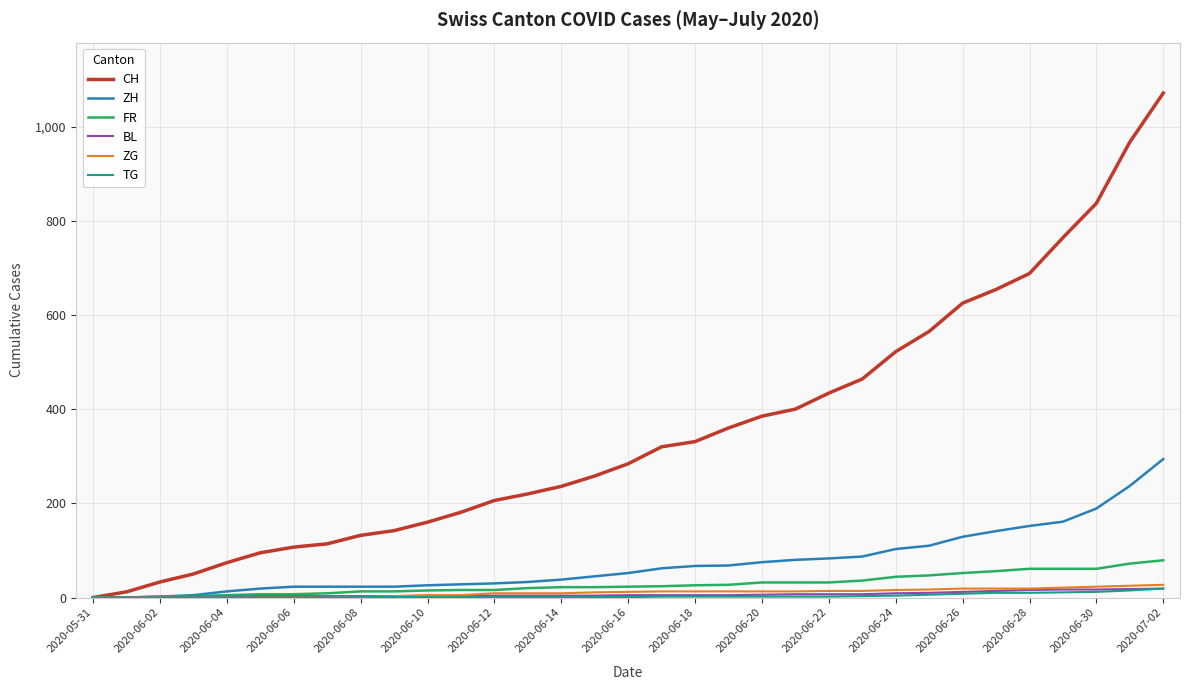

Which series has the largest range (max minus min)?

CH